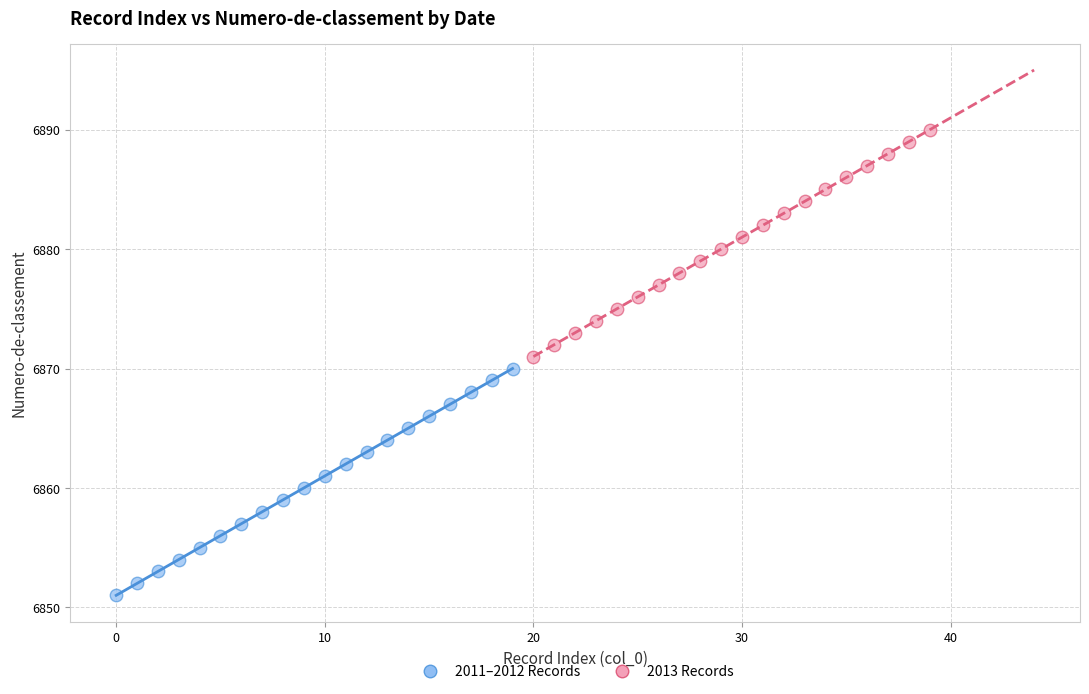

Which series contains the highest Y value?

2013 Records